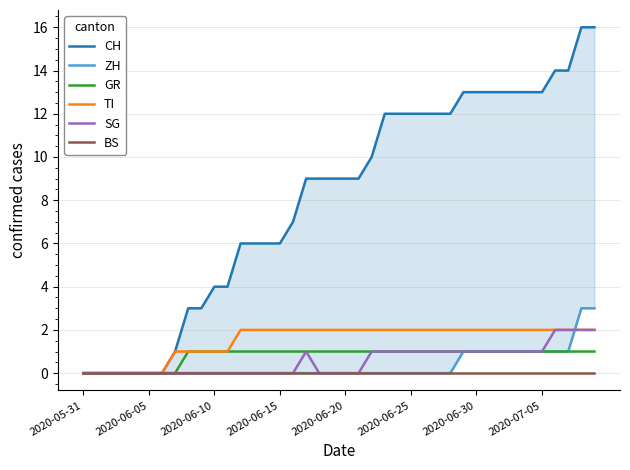

At how many categories does at least one series exceed 11?

17